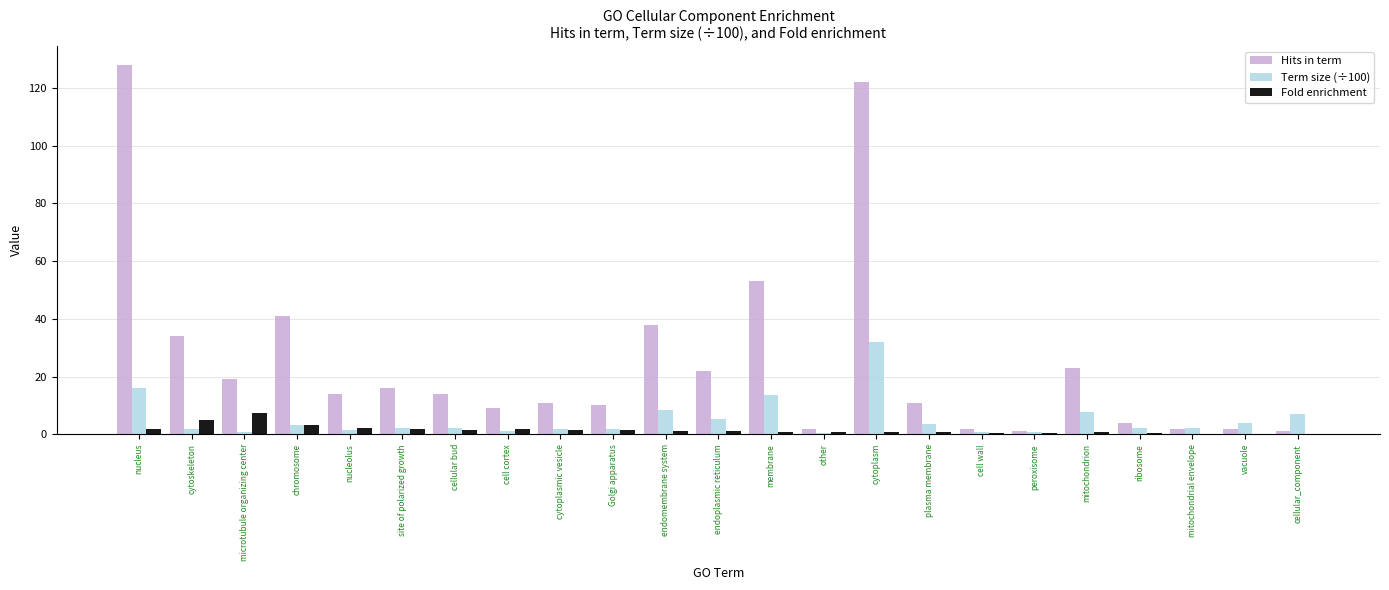

What is the sum of all Hits in term values?

579.0